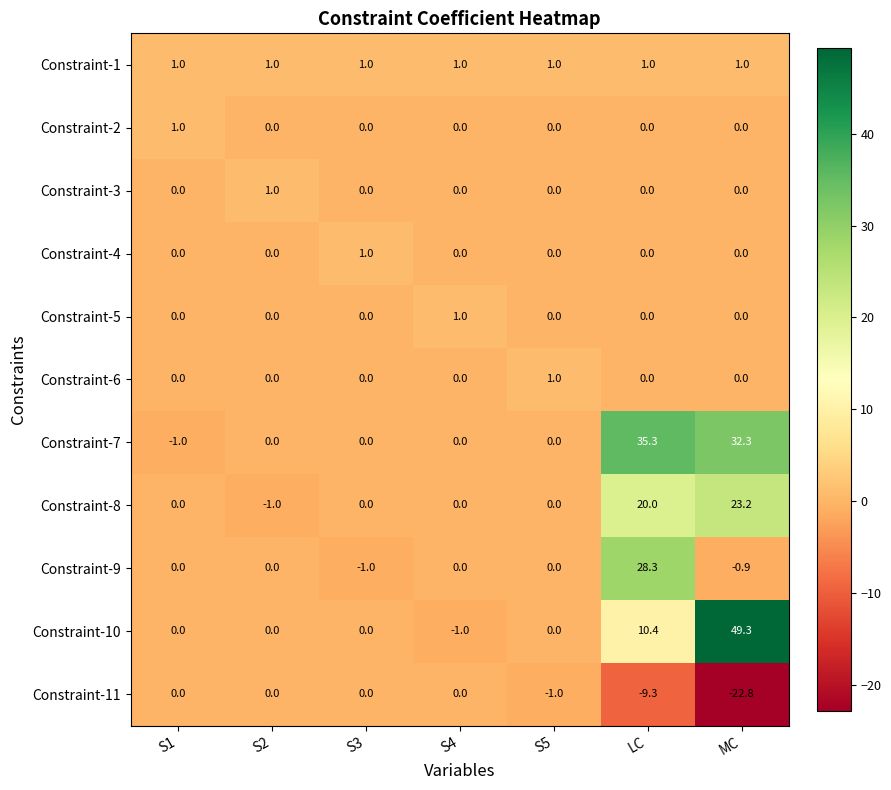

Which category has the highest value across all series?

MC